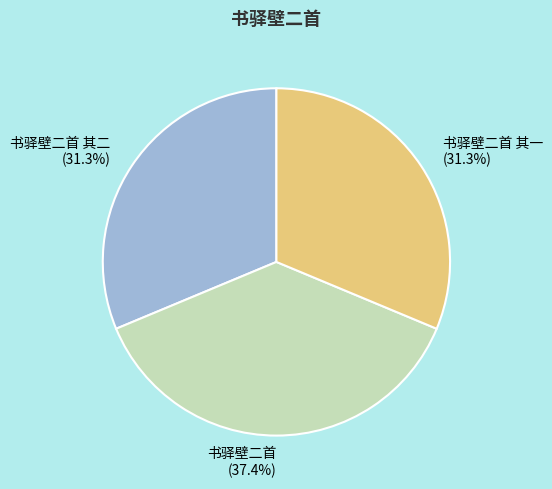

True or false: 书驿壁二首 其一 accounts for 44% of the total.

False